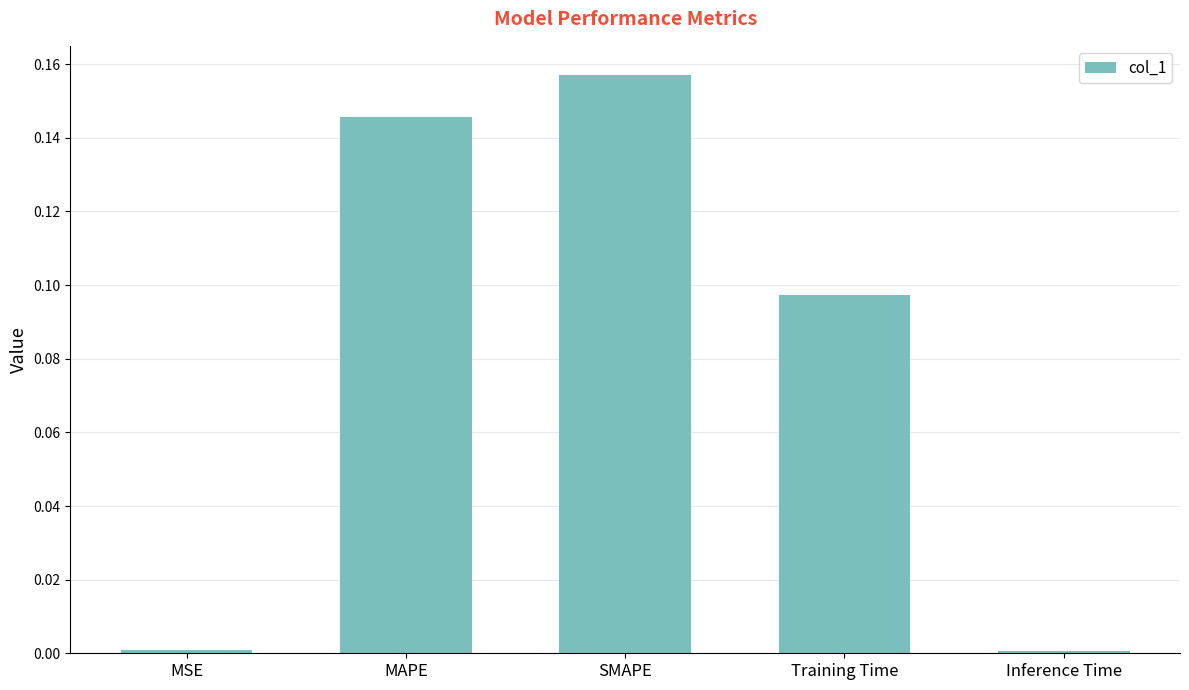

At which category does the chart reach its peak across all series?

SMAPE